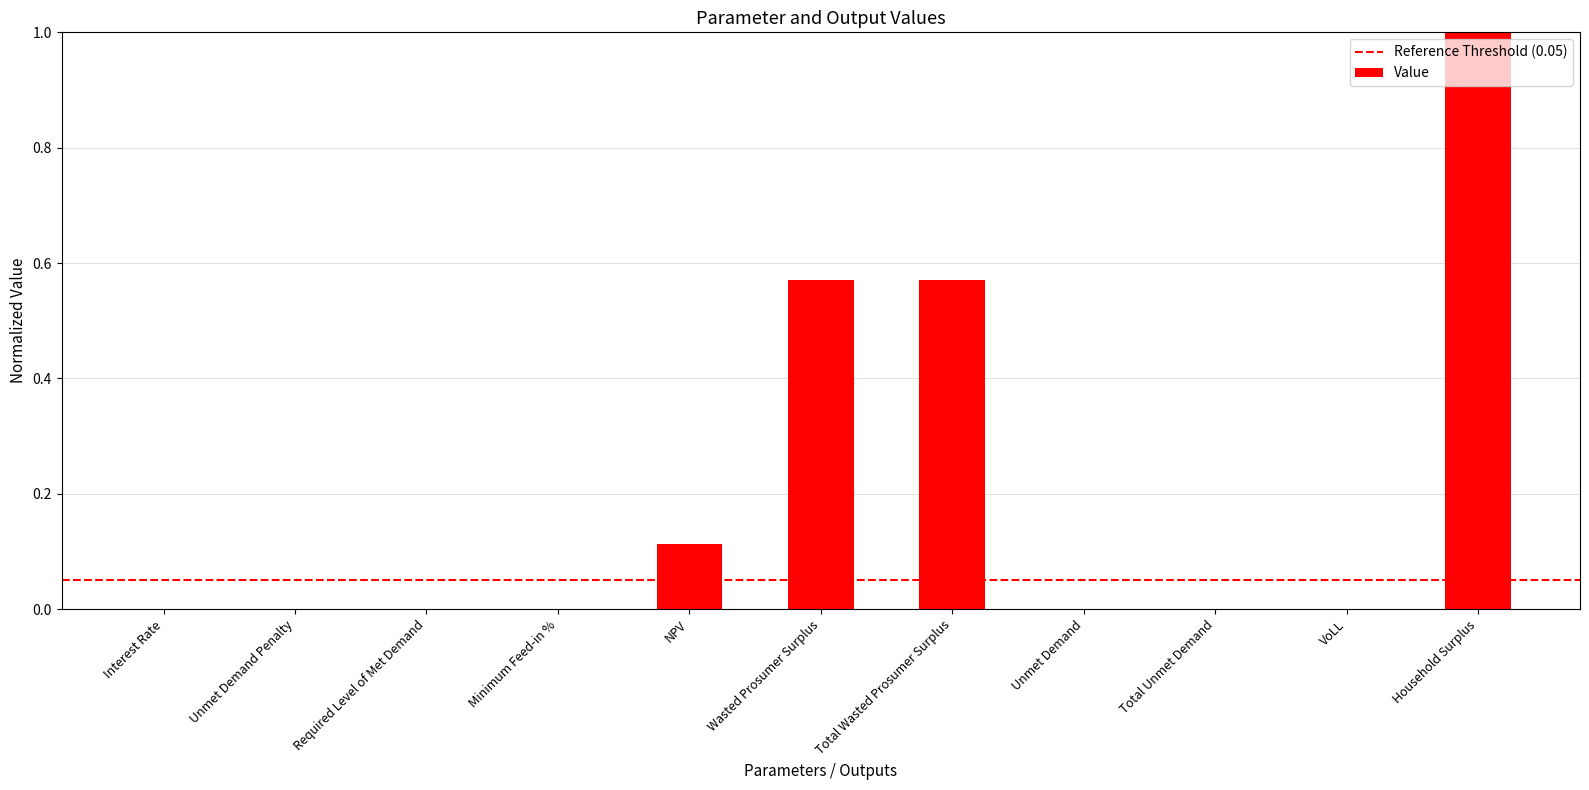

True or false: the data shows 0.5 at Household Surplus.

False